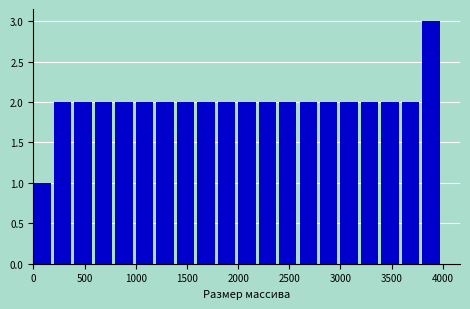

Which range on the x-axis has the tallest bar?

3800 to 4000